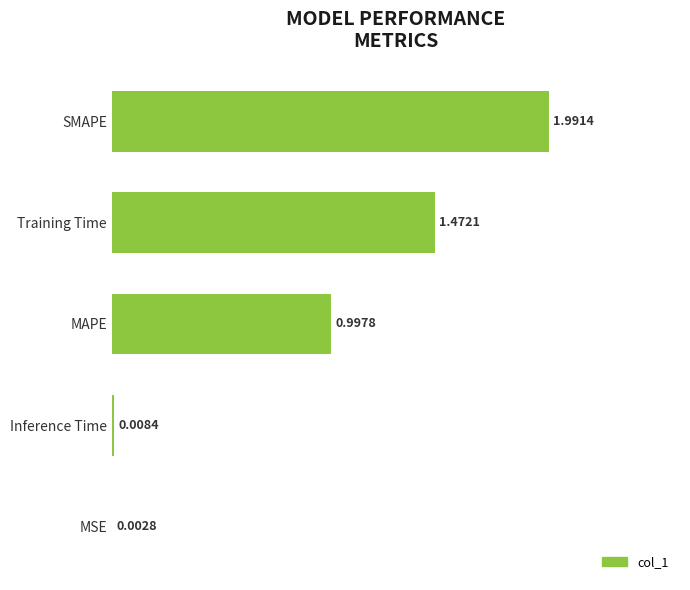

What is the sum of all values?

4.5